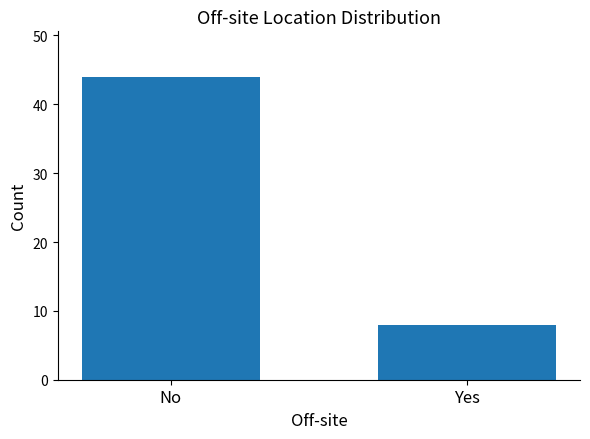

Rank the categories by value from lowest to highest.

Yes, No